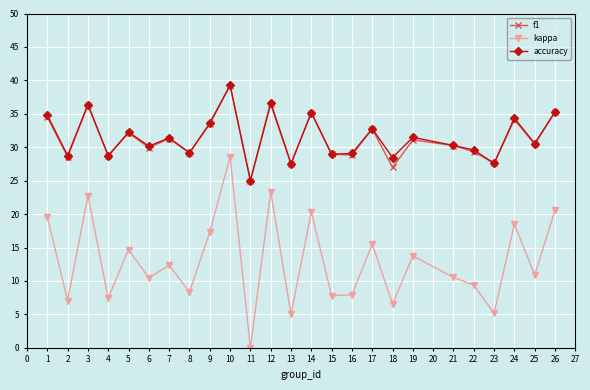

What are all the series names shown in the legend?

f1, kappa, accuracy